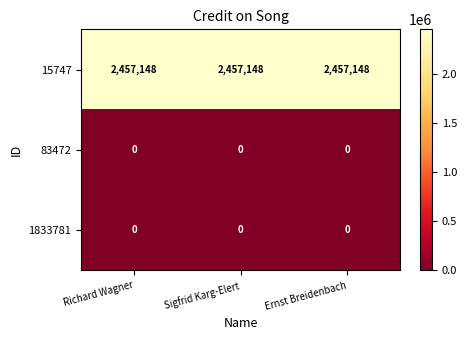

How many distinct data groups are displayed?

3